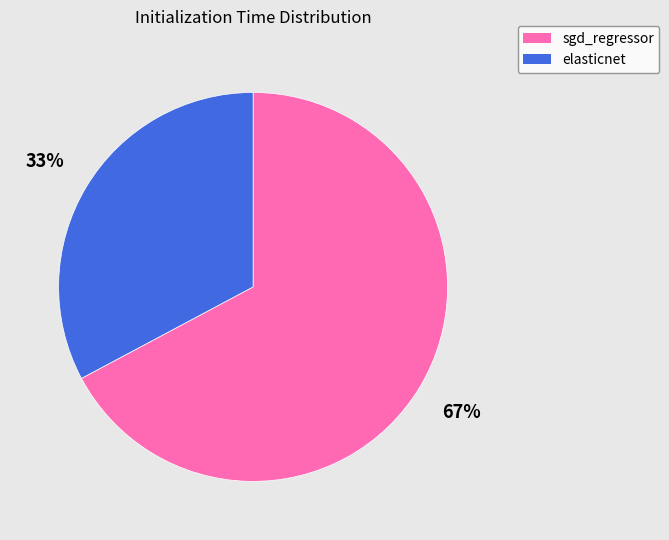

Count the number of slices in the pie.

2